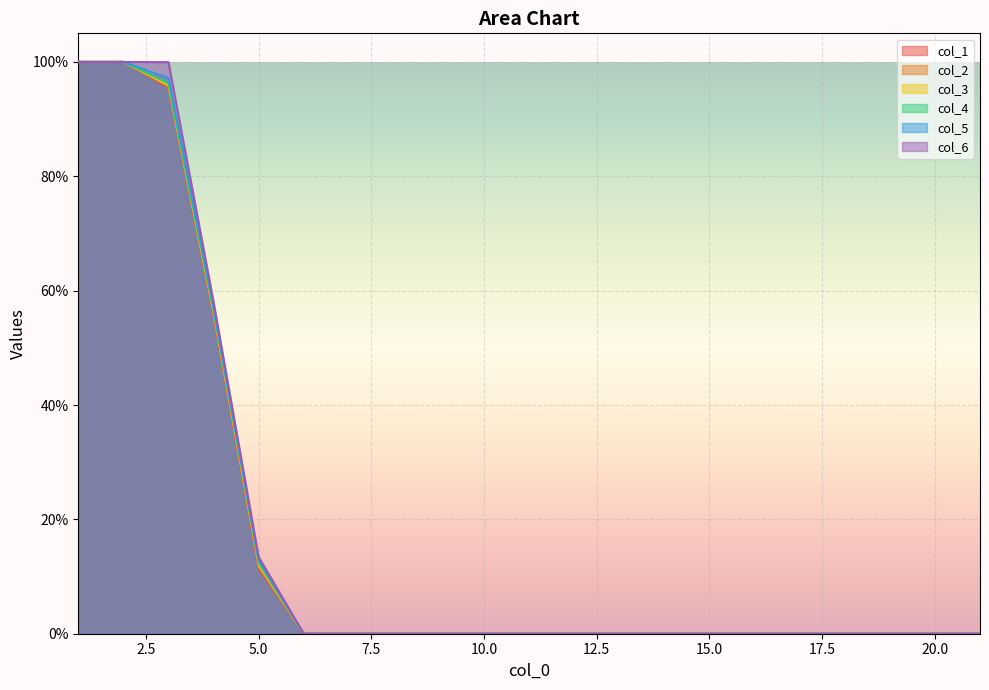

True or false: col_5 and col_3 intersect in this chart.

False